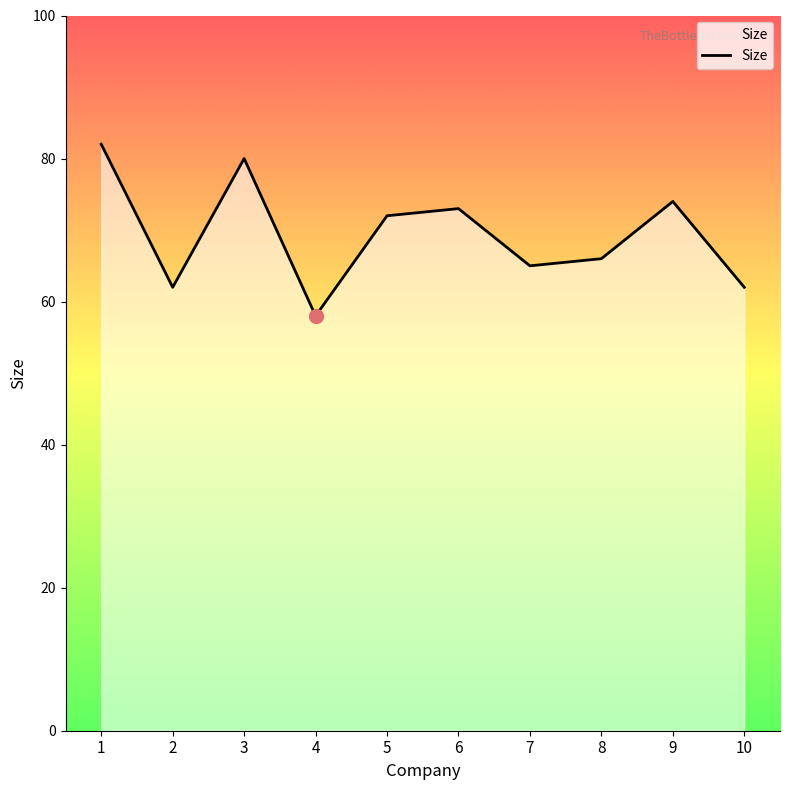

How many lines are shown in the chart?

1